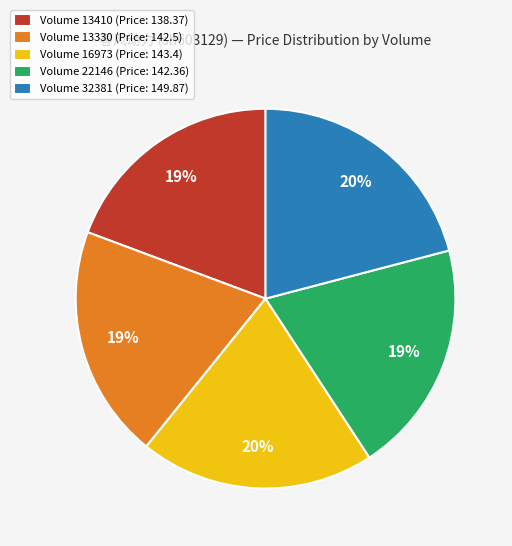

Combined, what portion of the pie is 16973 and 22146?

39.9%